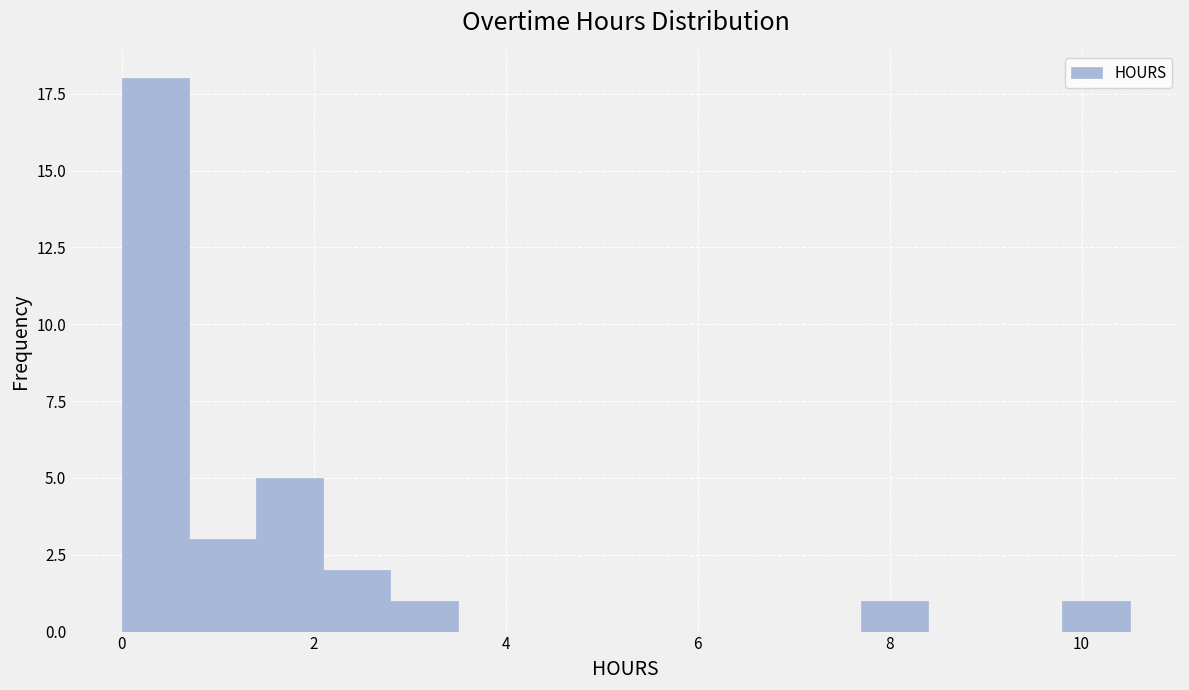

Read against the x-axis, roughly where is the centre of the tallest bar?

0.4